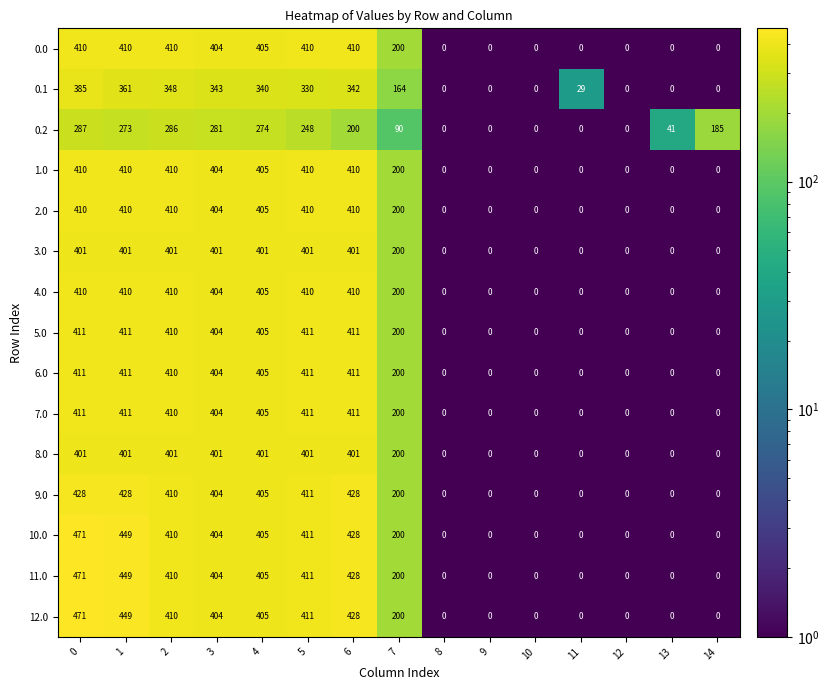

At how many categories does at least one series exceed 95?

9